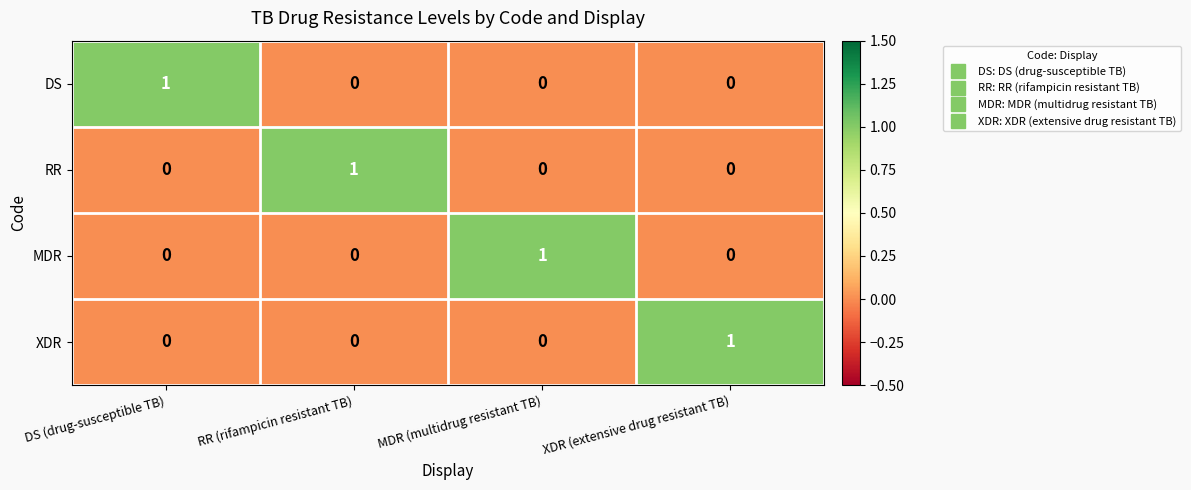

Which category has the highest value in the MDR series?

MDR (multidrug resistant TB)